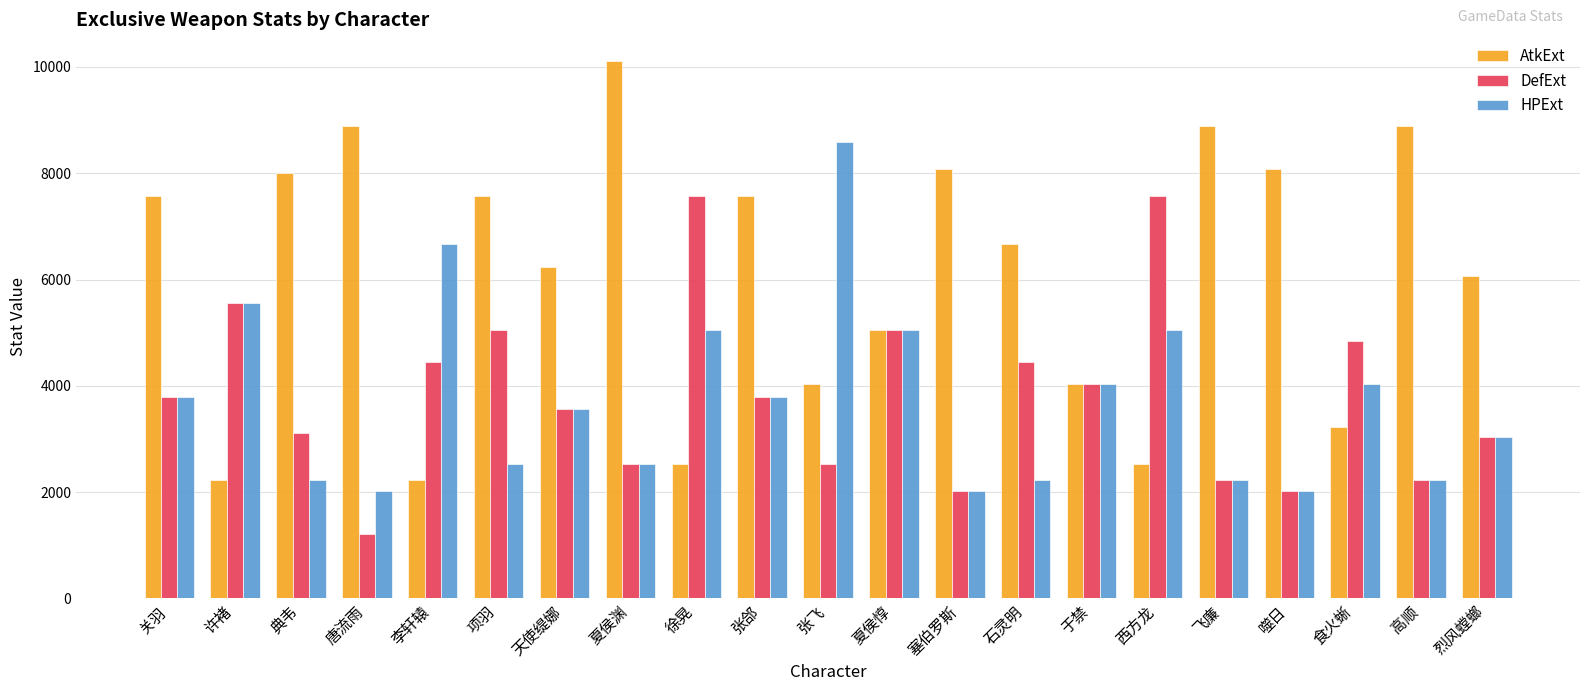

Rank the series by their maximum value, from lowest to highest.

DefExt, HPExt, AtkExt